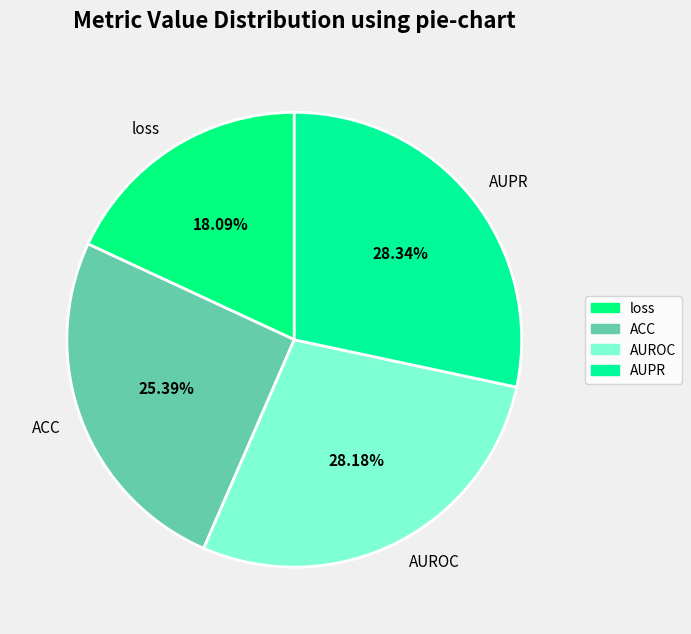

To the nearest percent, what percentage of the pie is ACC?

25%